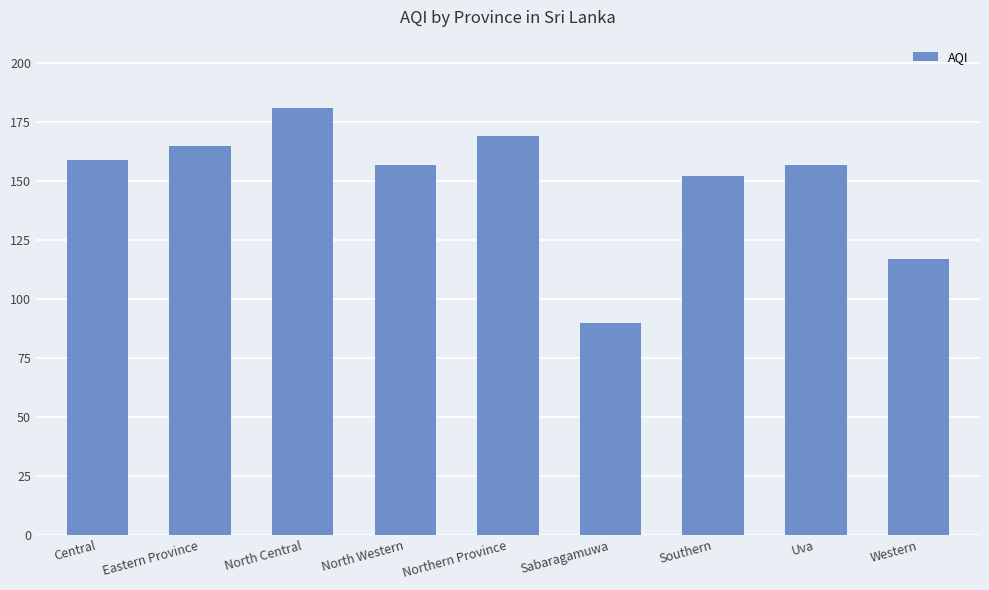

Reading left to right, transcribe all the data shown in this chart.

159	165	181	157	169	90	152	157	117